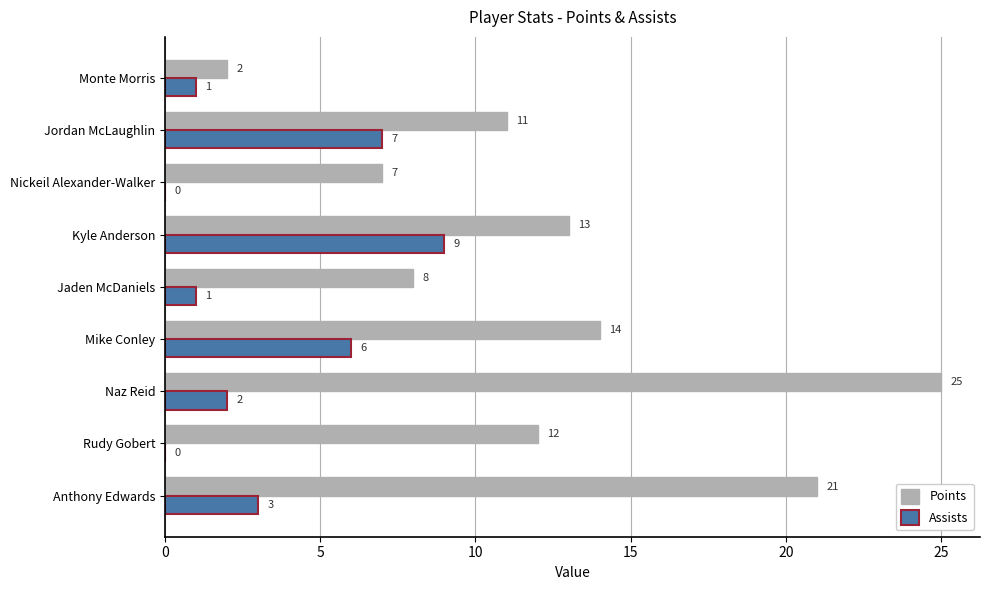

What value does the Points series have at Kyle Anderson, to the nearest 5?

15